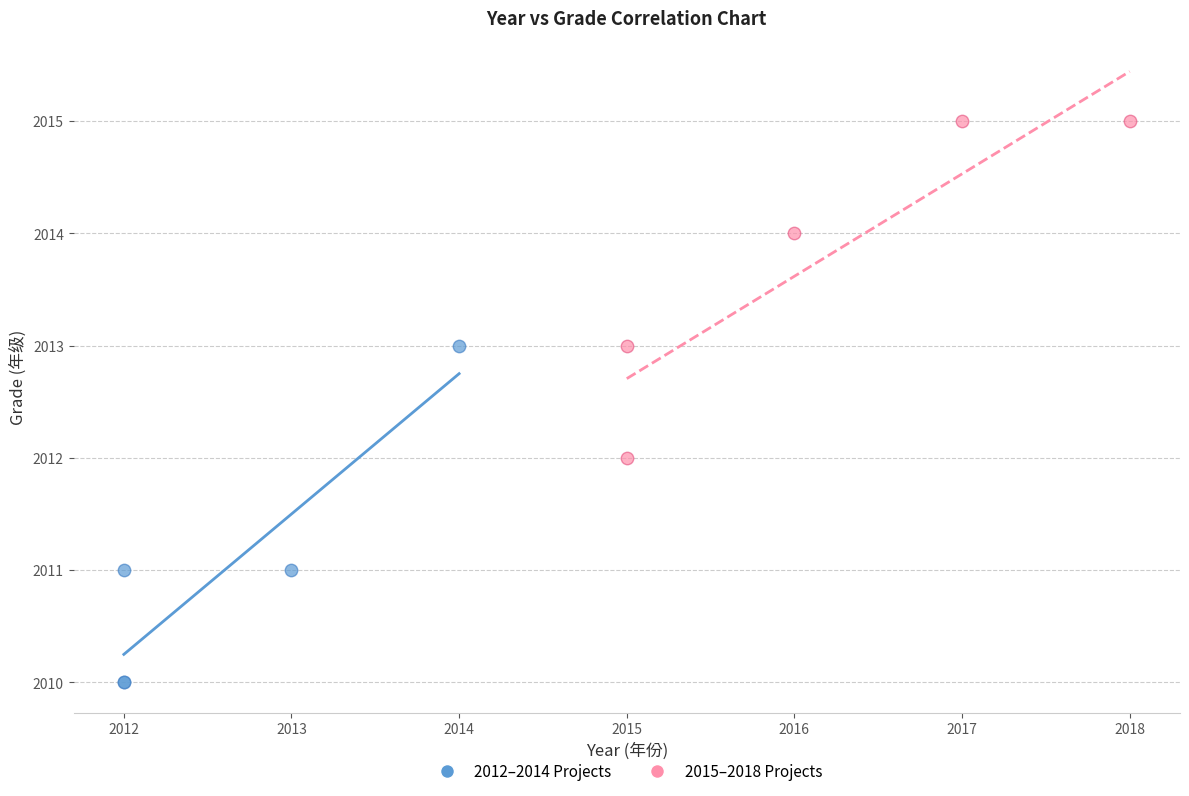

Which series reaches the minimum Y coordinate?

2012–2014 Projects